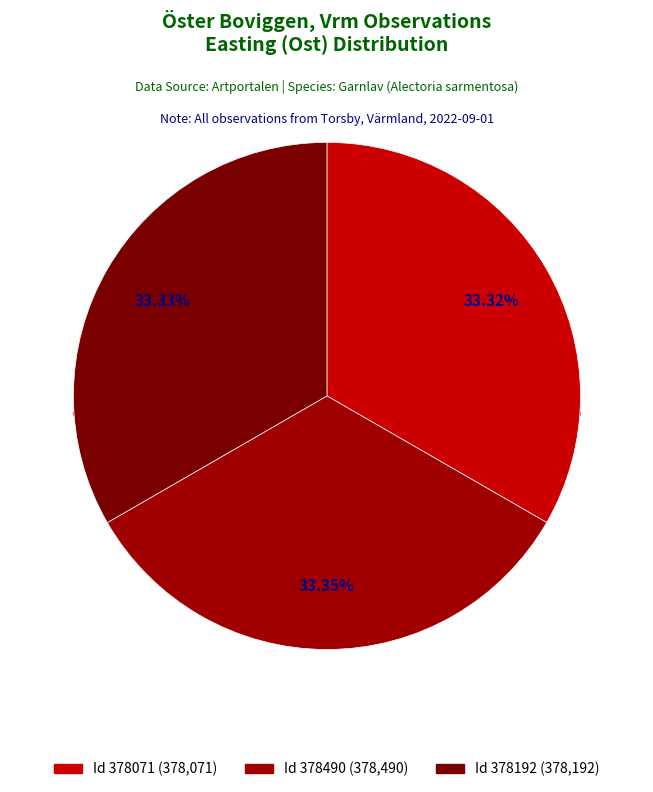

How many slices are in this pie chart?

3